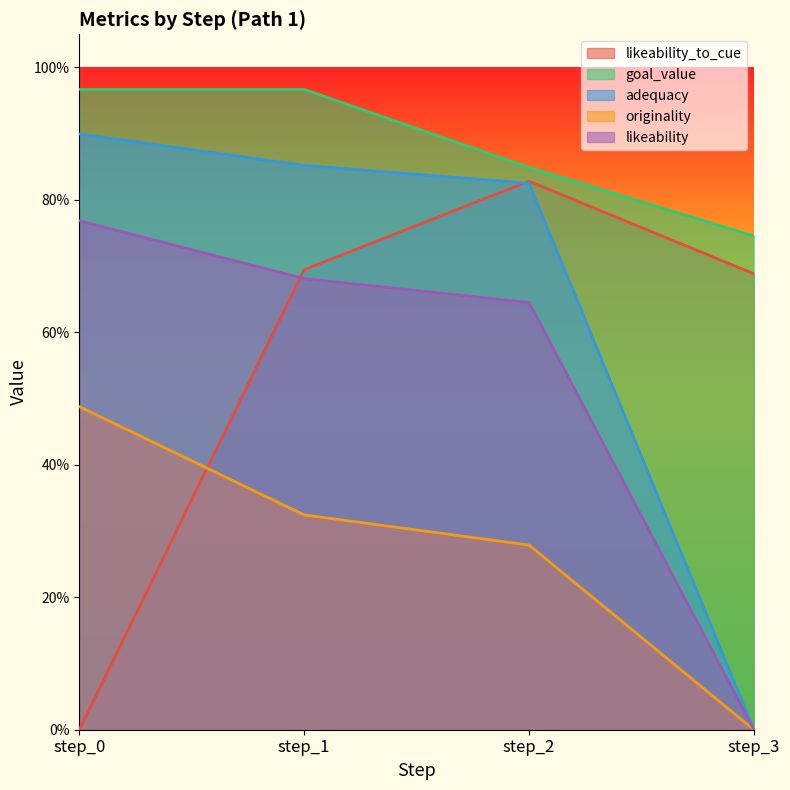

List the series in order of their peak value, lowest first.

originality, likeability, likeability_to_cue, adequacy, goal_value